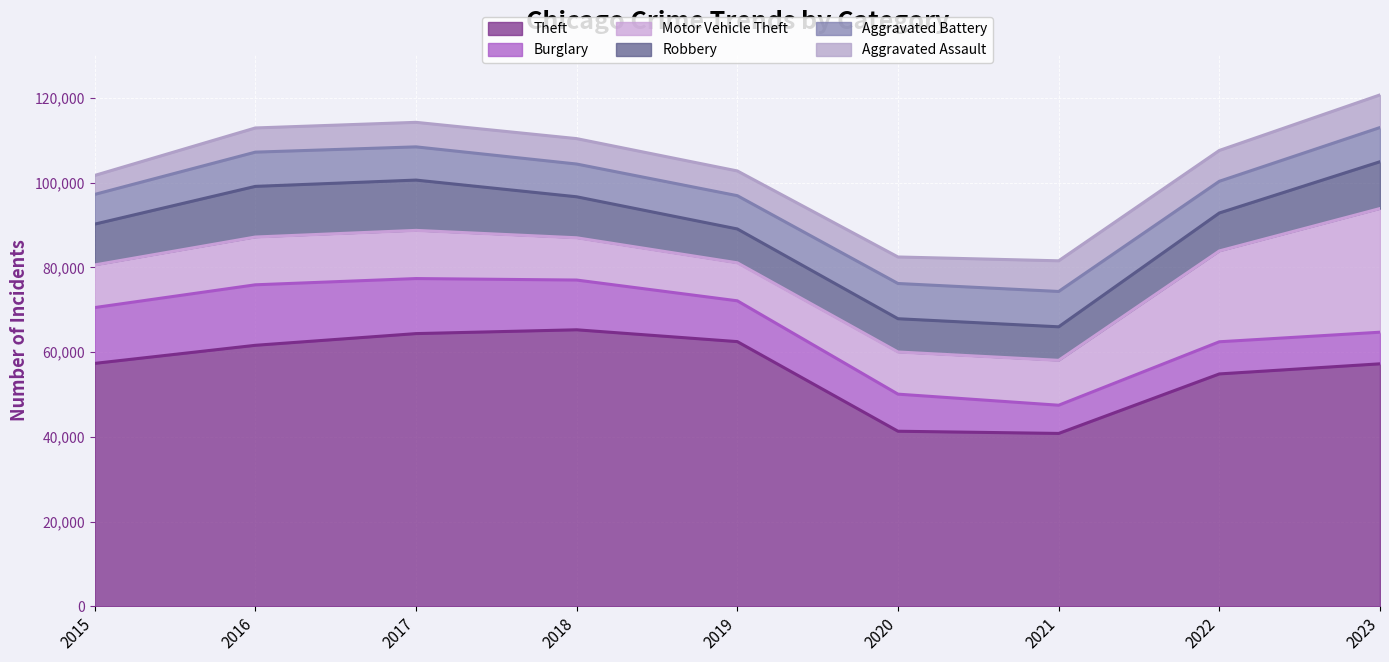

Reading left to right, list all the values displayed in this chart.

Theft: 2015=57350	2016=61623	2017=64386	2018=65288	2019=62494	2020=41329	2021=40809	2022=54863	2023=57251
Burglary: 2015=13184	2016=14289	2017=13001	2018=11747	2019=9638	2020=8758	2021=6662	2022=7594	2023=7465
Motor Vehicle Theft: 2015=10068	2016=11286	2017=11380	2018=9985	2019=8977	2020=9959	2021=10602	2022=21457	2023=29208
Robbery: 2015=9638	2016=11960	2017=11880	2018=9681	2019=7995	2020=7855	2021=7918	2022=8963	2023=11059
Aggravated Battery: 2015=7019	2016=8086	2017=7845	2018=7735	2019=7858	2020=8319	2021=8347	2022=7488	2023=8076
Aggravated Assault: 2015=4480	2016=5712	2017=5793	2018=6001	2019=5841	2020=6264	2021=7242	2022=7280	2023=7705